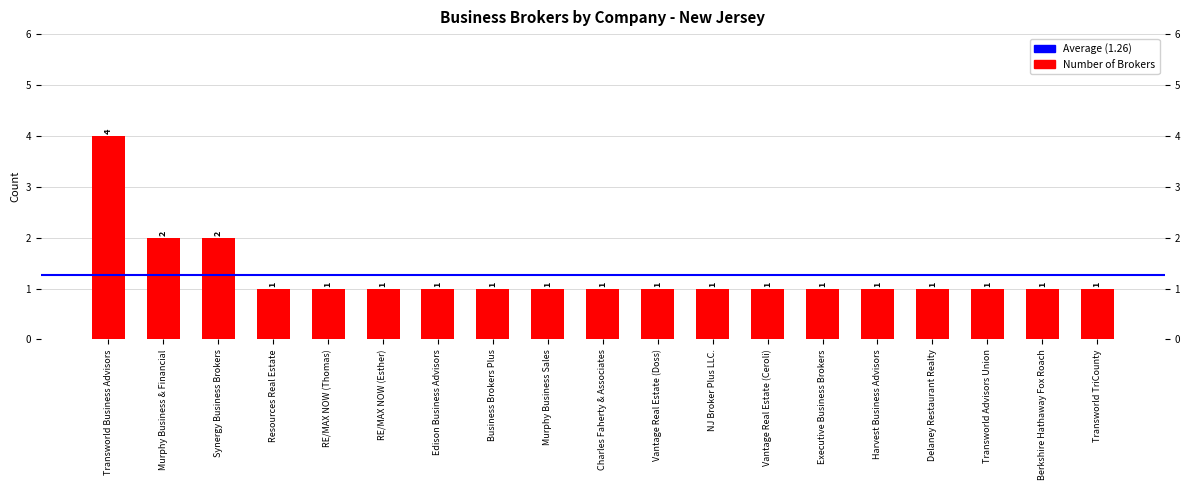

The chart shows a value of 2 at Executive Business Brokers. True or false?

False